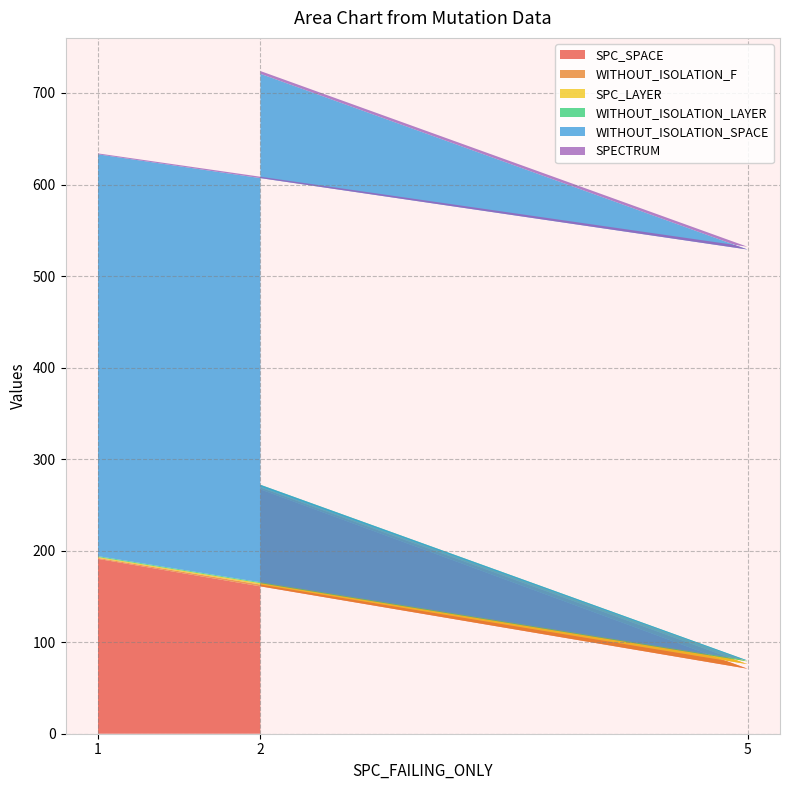

Reading left to right, what are all the values shown in this chart?

SPC_SPACE: 2=267	5=71	1=191
WITHOUT_ISOLATION_F: 2=2	5=5	1=1
SPC_LAYER: 2=1	5=3	1=1
WITHOUT_ISOLATION_LAYER: 2=2	5=1	1=1
WITHOUT_ISOLATION_SPACE: 2=449	5=449	1=439
SPECTRUM: 2=3	5=3	1=1